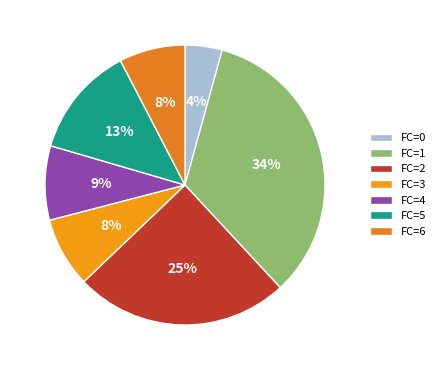

How many slices are in this pie chart?

7